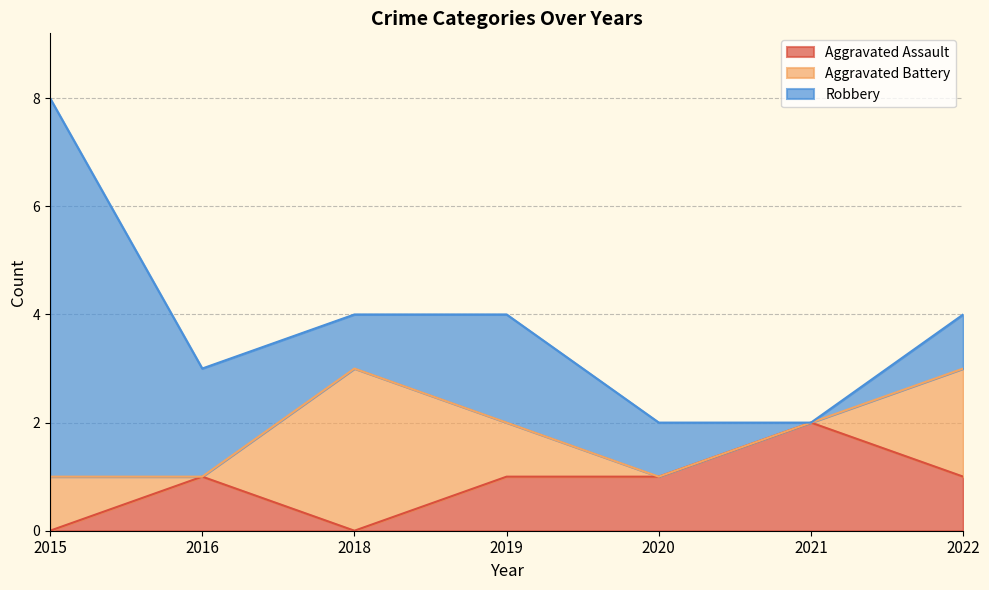

The Aggravated Assault series shows 2 at 2022. True or false?

False